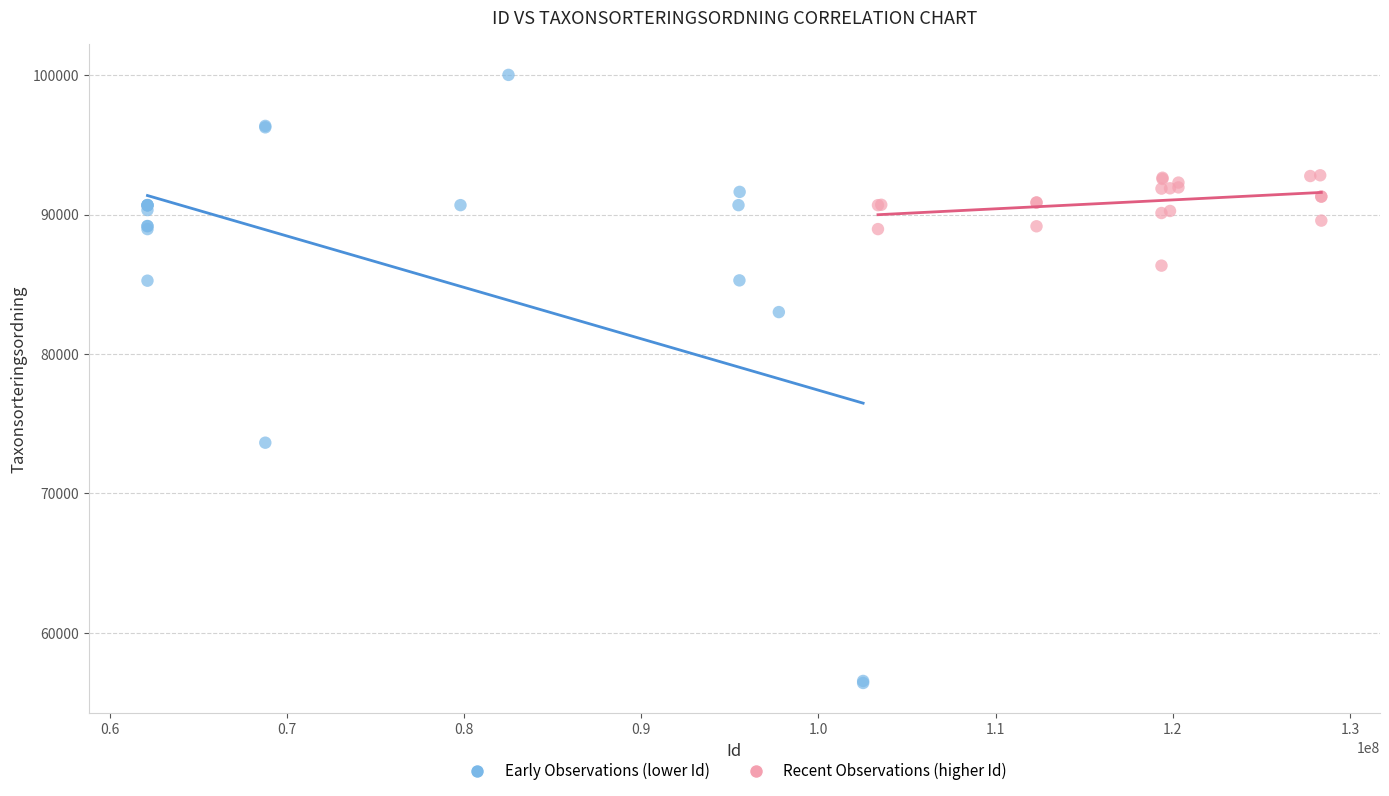

Which series reaches the maximum Y coordinate?

Early Observations (lower Id)